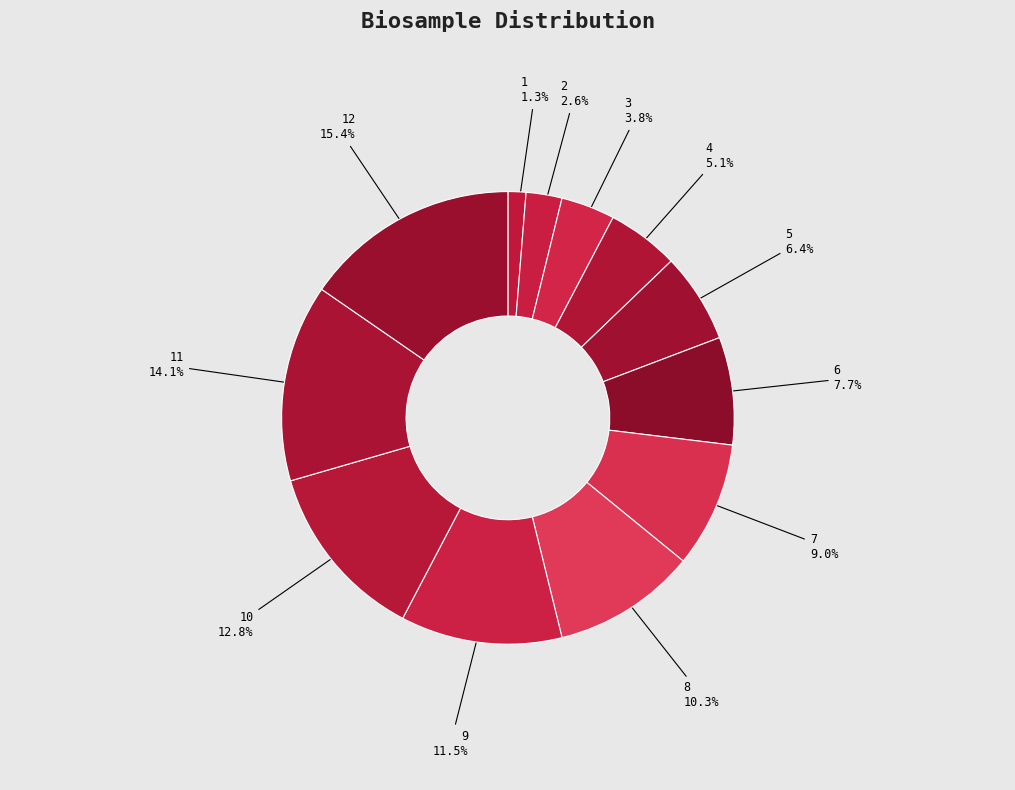

What percentage is the 8 slice, to the nearest percent?

10%